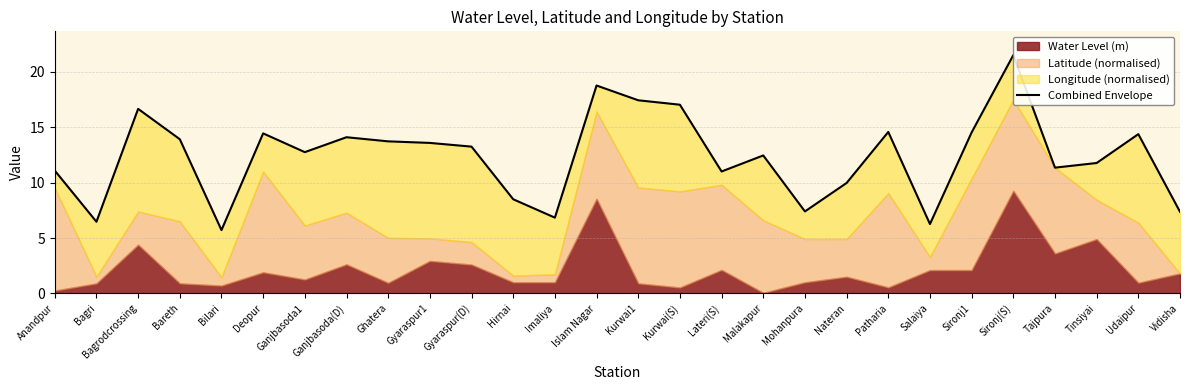

List the labels in order of value, largest first.

Sironj(S), Islam Nagar, Kurwai1, Kurwai(S), Bagrodcrossing, Patharia, Sironj1, Deopur, Udaipur, Ganjbasoda(D), Bareth, Ghatera, Gyaraspur1, Gyaraspur(D), Ganjbasoda1, Malakapur, Tinsiyai, Tajpura, Anandpur, Lateri(S), Nateran, Hirnai, Mohanpura, Vidisha, Imaliya, Bagri, Salaiya, Bilari